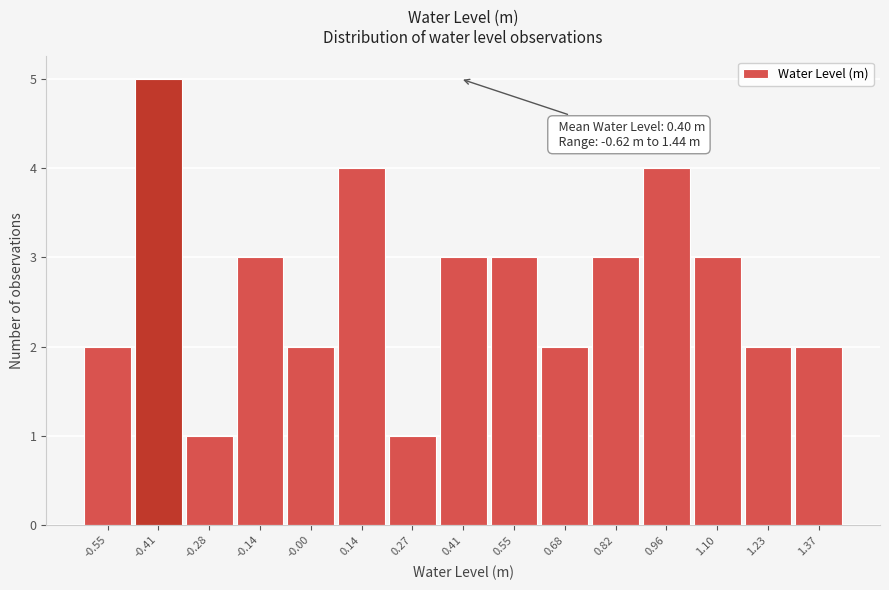

Over which range of the x-axis is the bar tallest?

-0.48 to -0.34